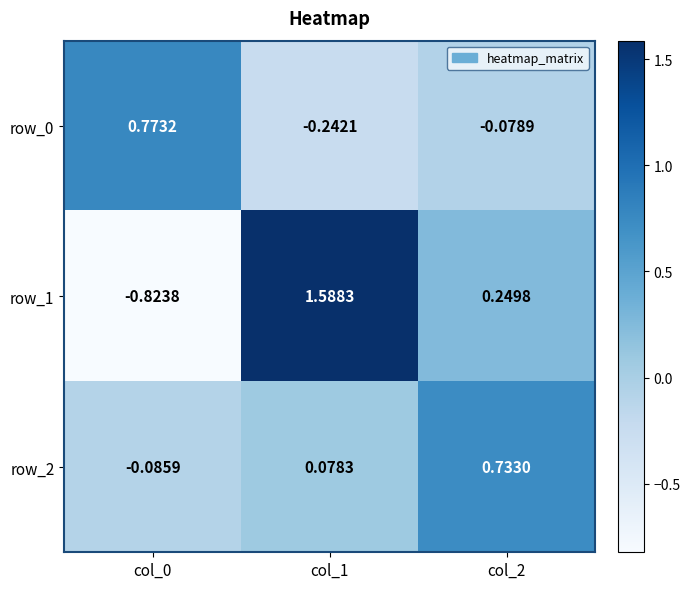

What is the sum of the row_2 values at col_0 and col_2?

0.6